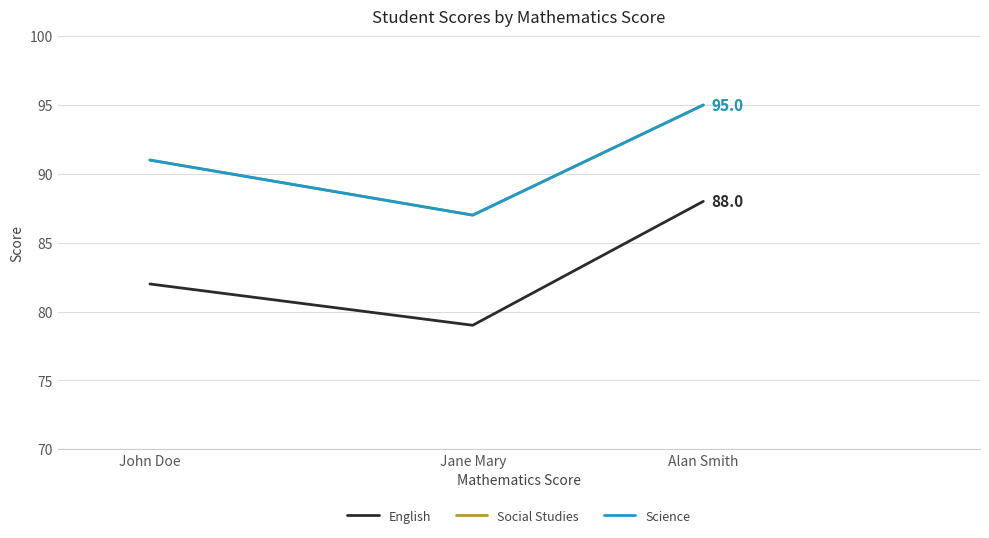

Which series has the largest range (max minus min)?

English